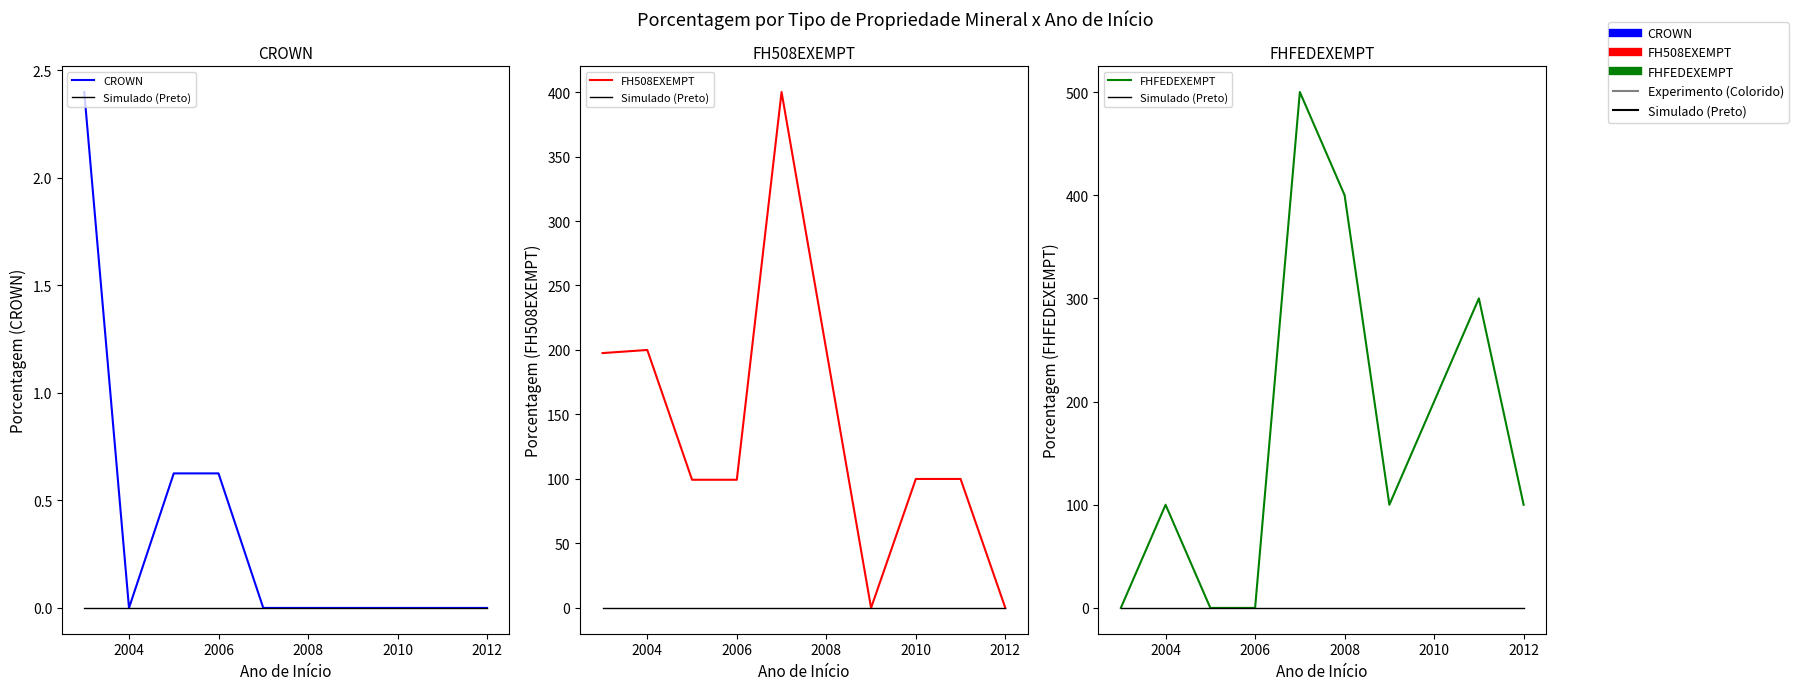

How many data points in FHFEDEXEMPT are less than 100?

3